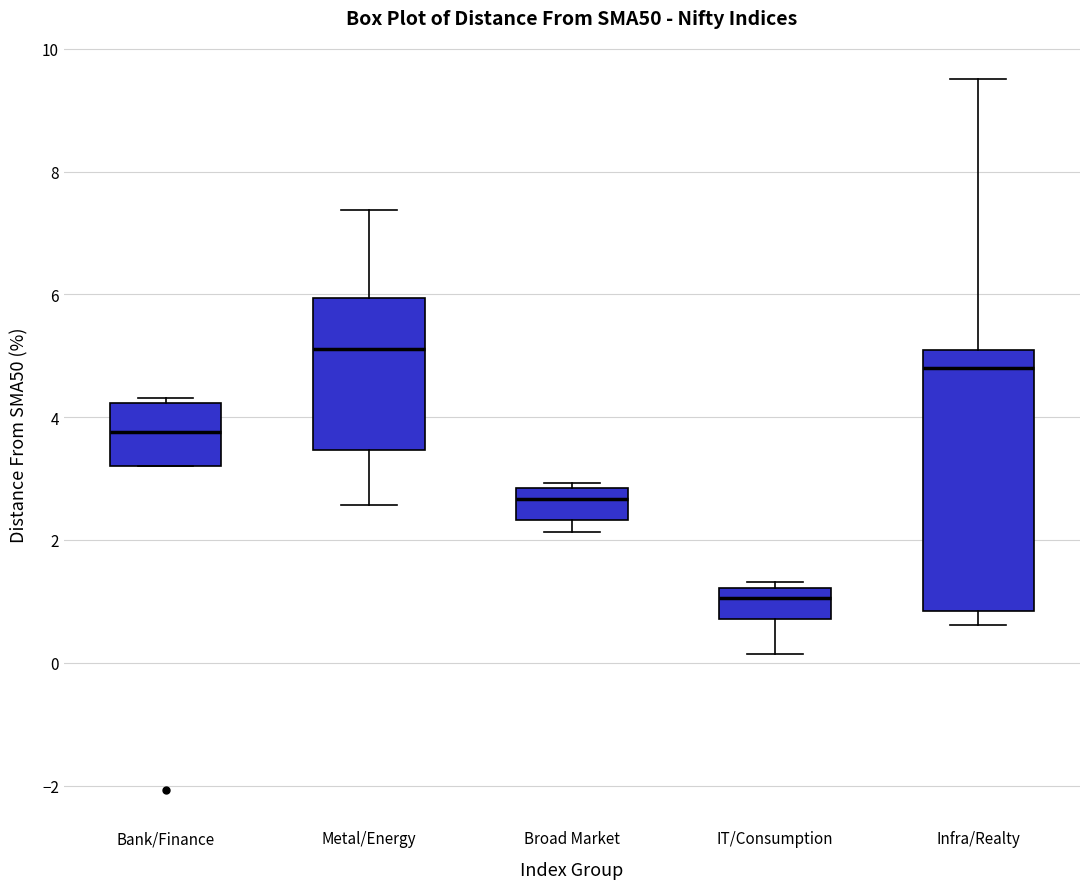

Comparing the boxes themselves (not the whiskers), which one is the tallest?

Infra/Realty